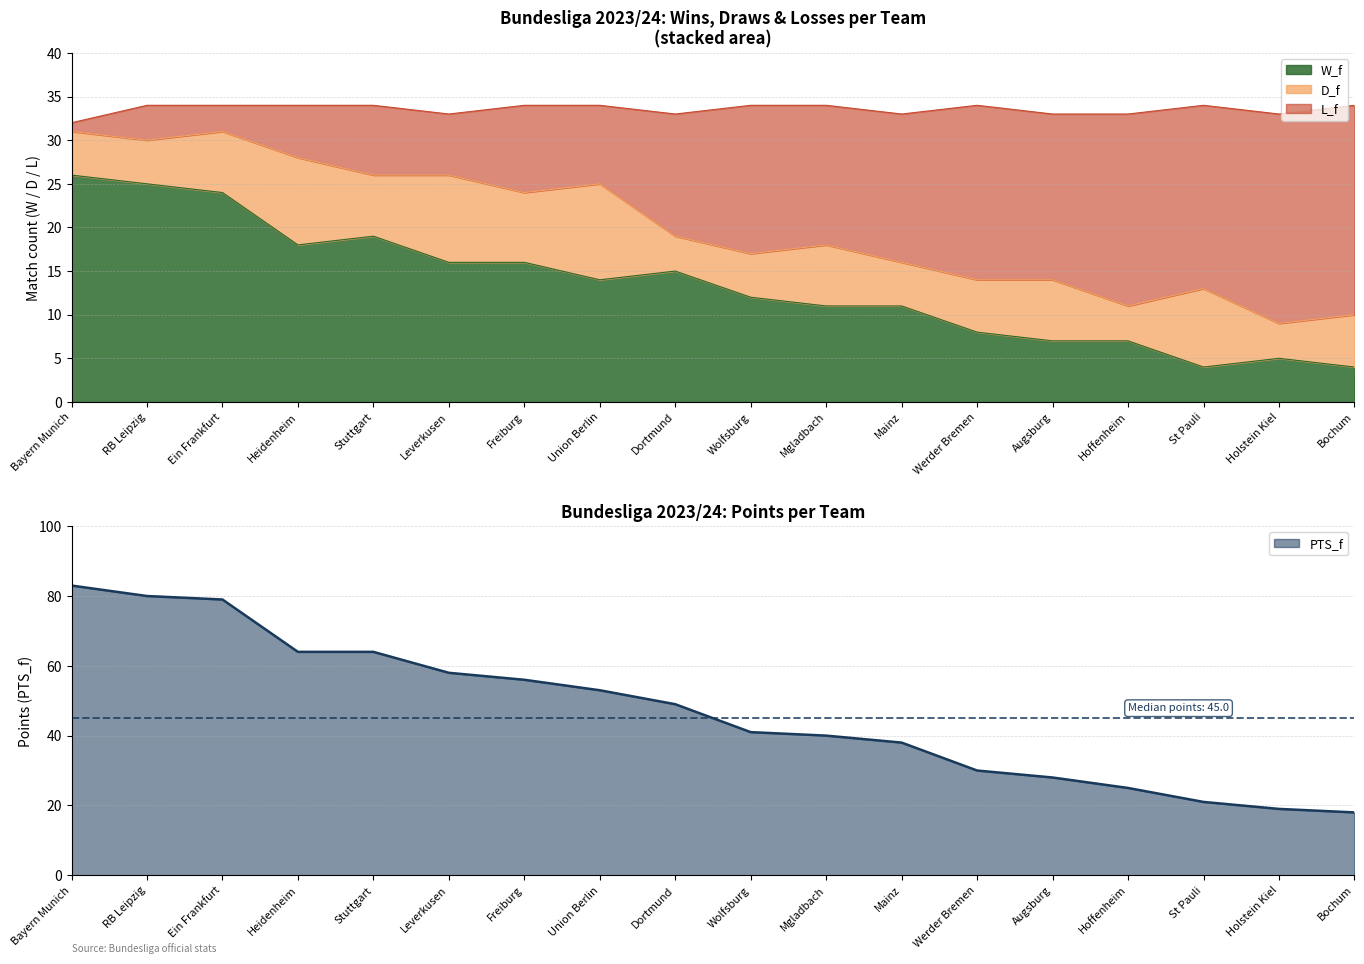

True or false: PTS_f and W_f intersect in this chart.

False